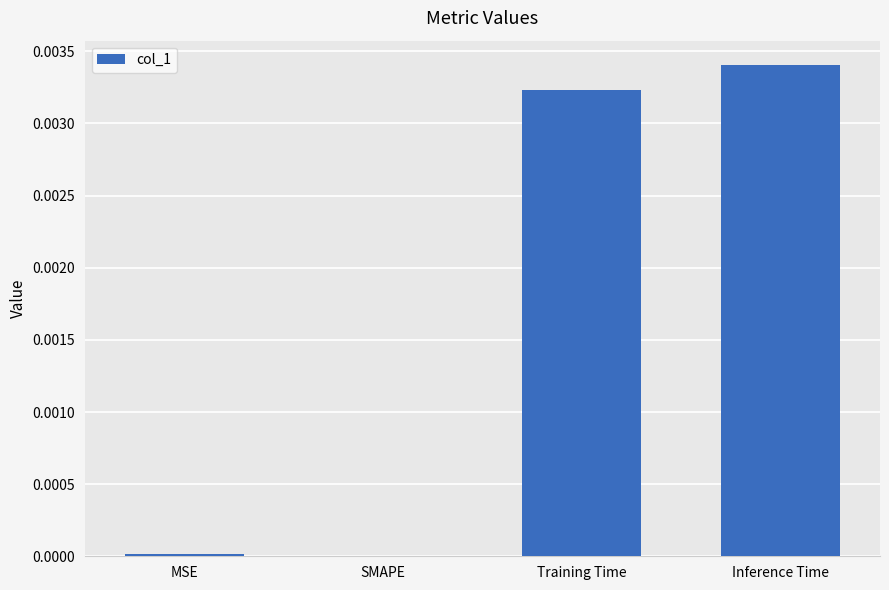

True or false: the data shows 0.0 at SMAPE.

True